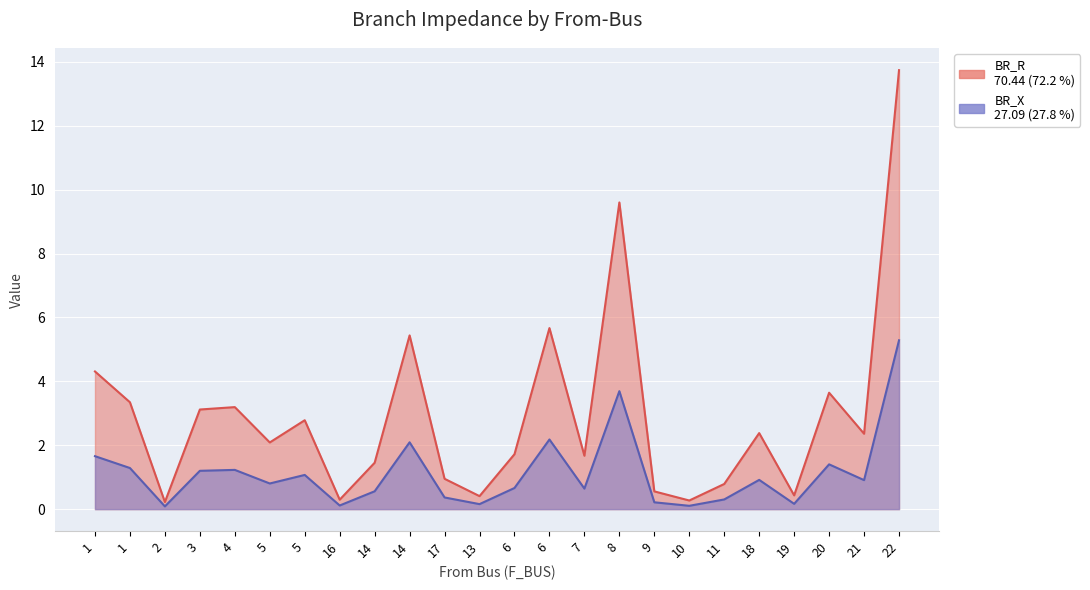

What is the difference between the BR_R values at 3 and 7?

0.6